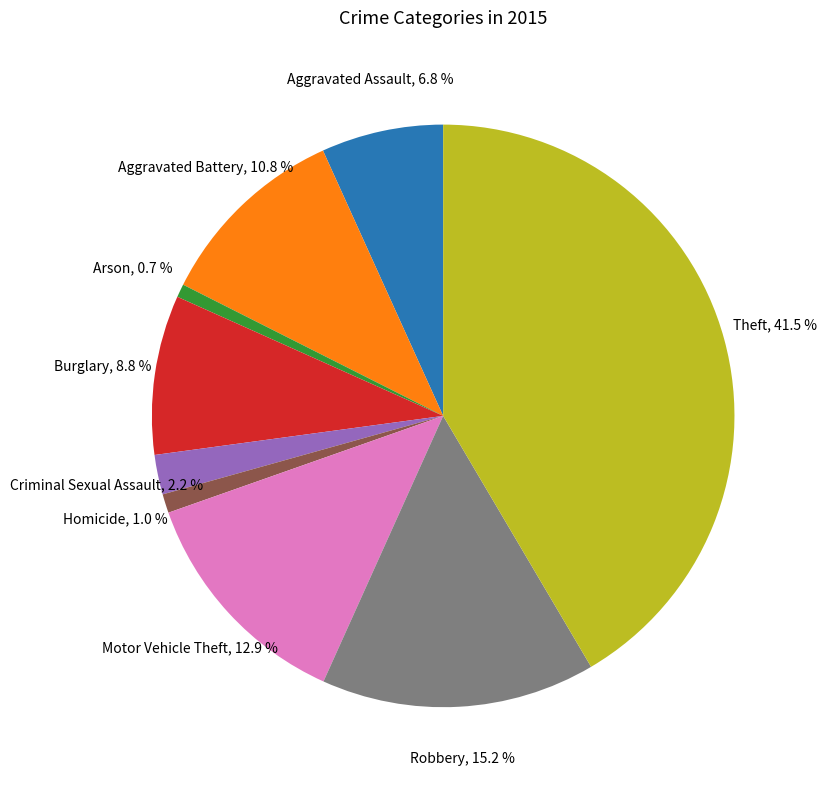

To the nearest percent, what is the average slice percentage?

11%